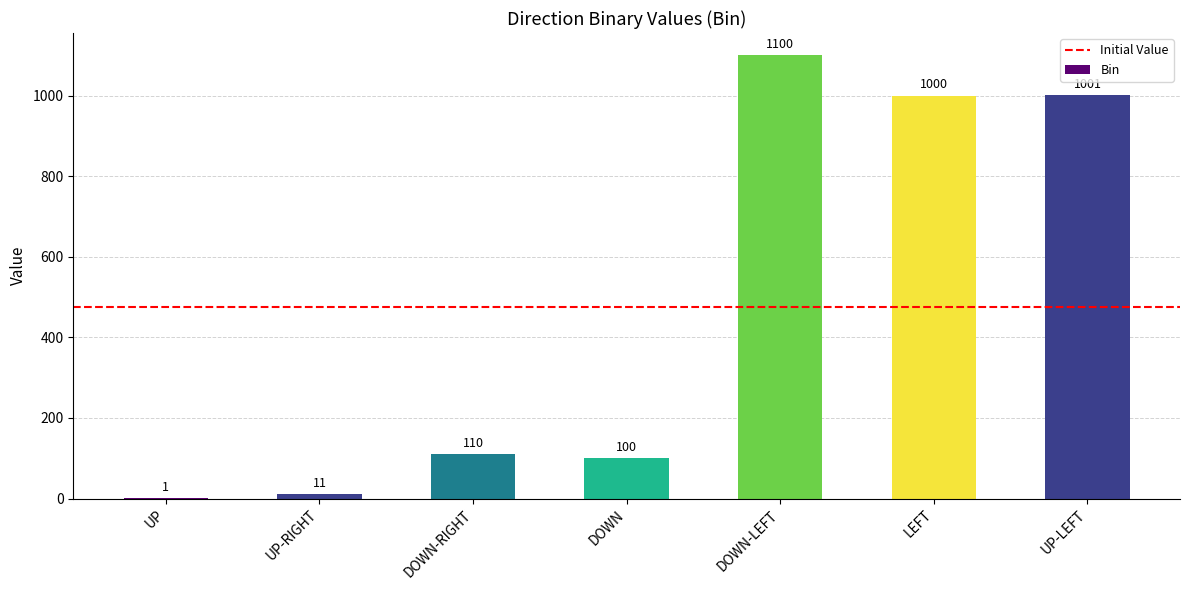

What is the greatest value displayed?

1100